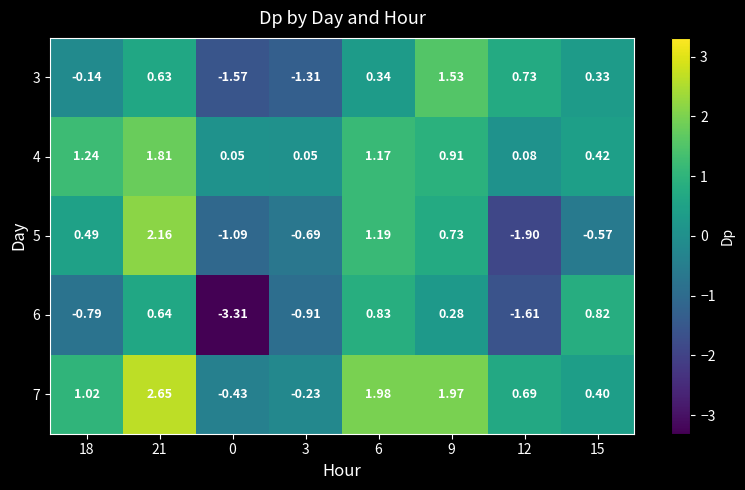

Is the value of 5 at 12 greater than the value of 6 at 15?

No